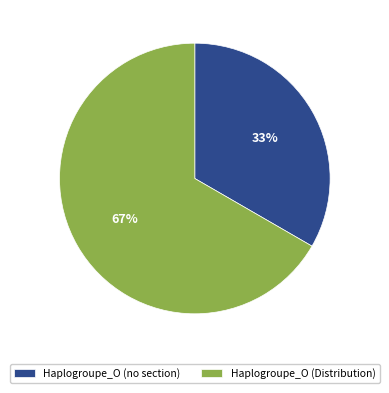

How many slices are in this pie chart?

2